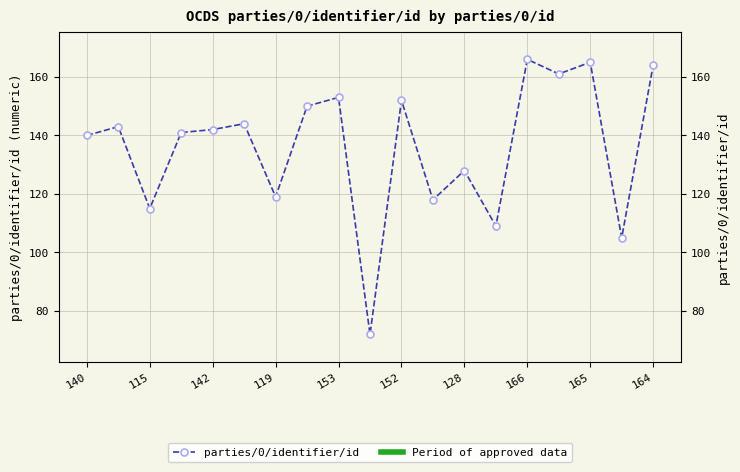

The chart shows a value of 59 at 119. True or false?

False